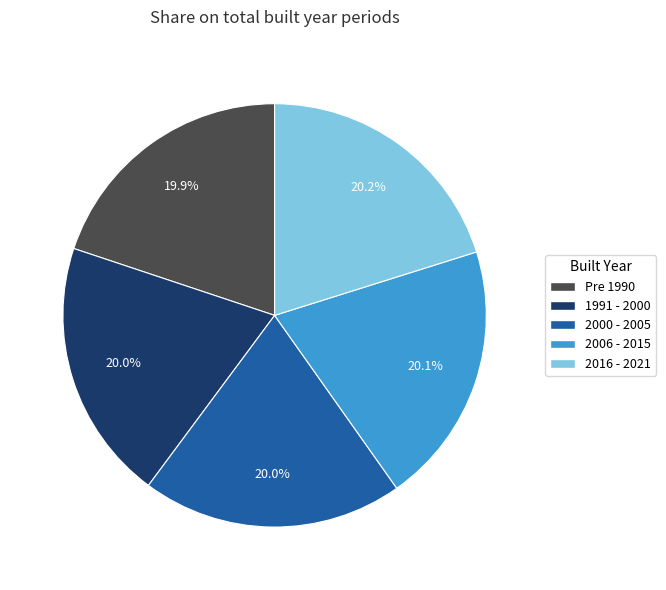

To the nearest percent, what is the average slice percentage?

20%